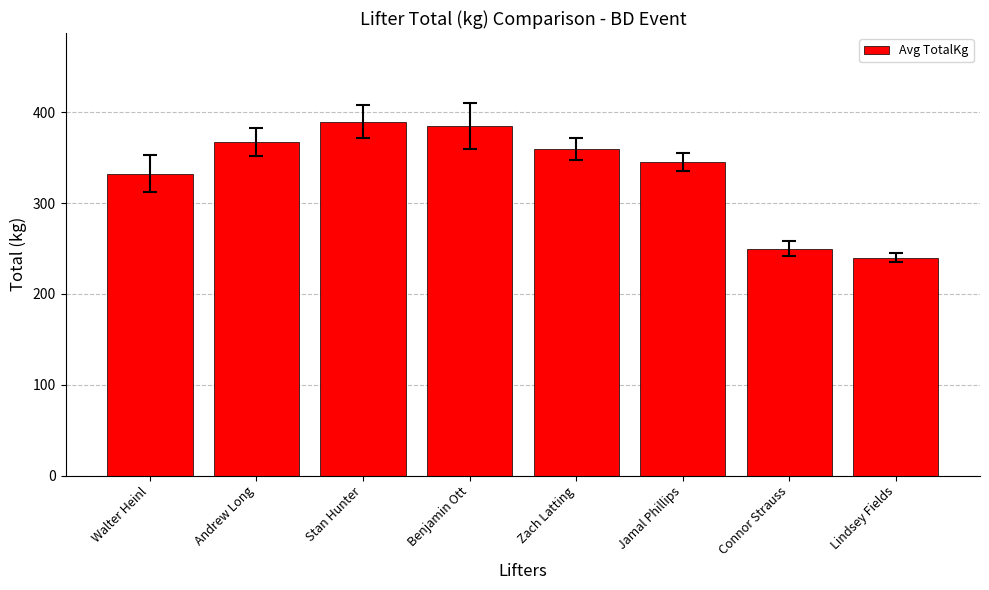

List the labels in order of value, largest first.

Stan Hunter, Benjamin Ott, Andrew Long, Zach Latting, Jamal Phillips, Walter Heinl, Connor Strauss, Lindsey Fields